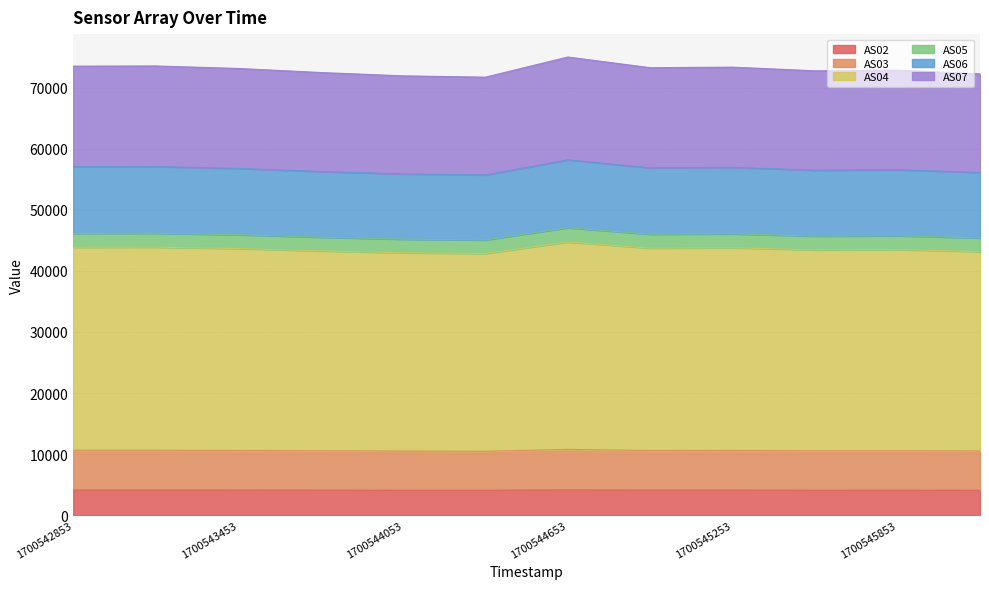

Is it true that AS02 equals 4126 at 1700544653?

True